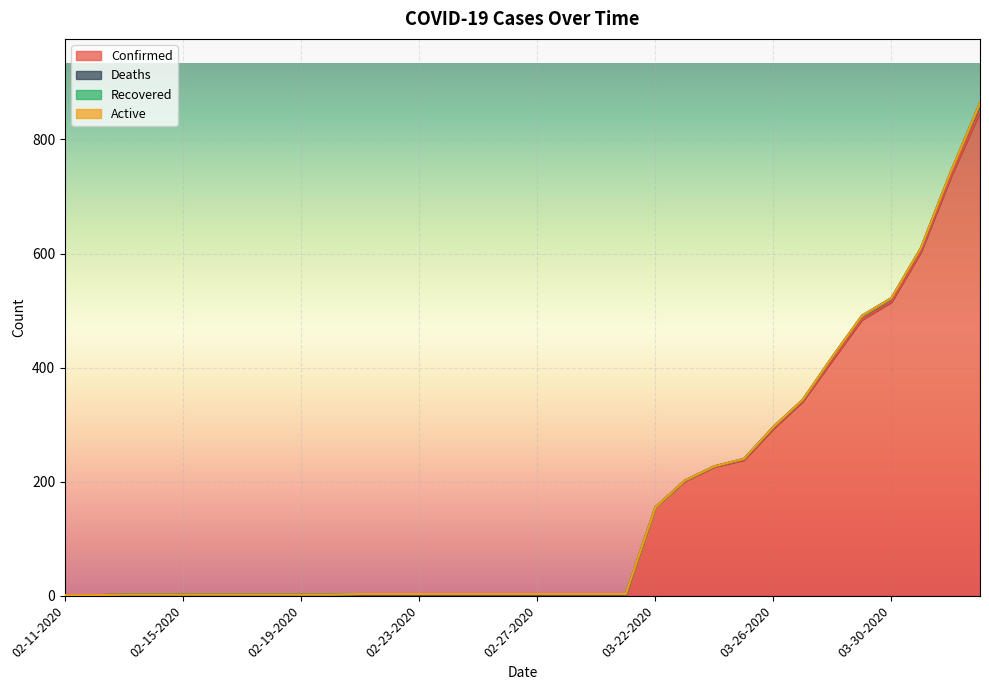

Which series changed the most between 02-24-2020 and 03-29-2020?

Confirmed